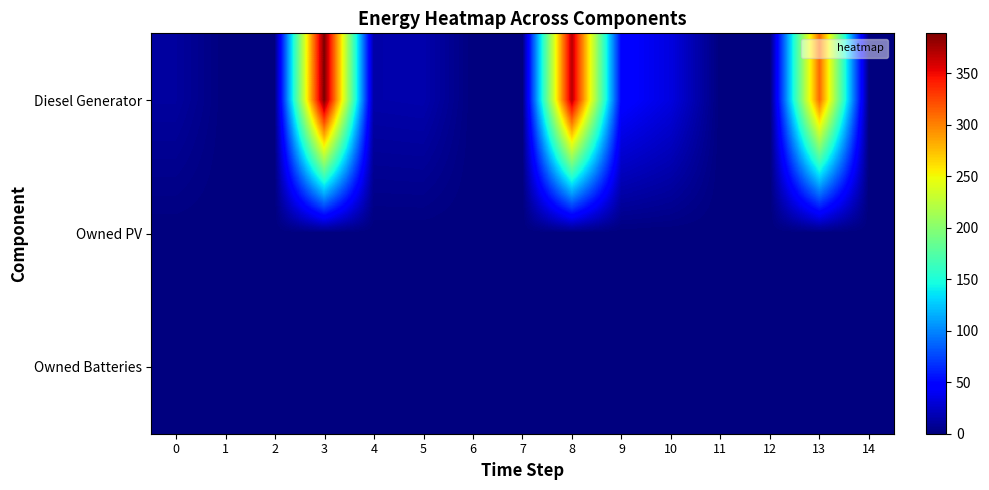

Reading left to right, transcribe all the data shown in this chart.

Diesel Generator: 0=11	1=0	2=0	3=389	4=15	5=16	6=0	7=0	8=369	9=48	10=33	11=0	12=0	13=310	14=0
Owned PV: 0=0	1=0	2=0	3=0	4=0	5=0	6=0	7=0	8=0	9=0	10=0	11=0	12=0	13=0	14=0
Owned Batteries: 0=0	1=0	2=0	3=0	4=0	5=0	6=0	7=0	8=0	9=0	10=0	11=0	12=0	13=0	14=0